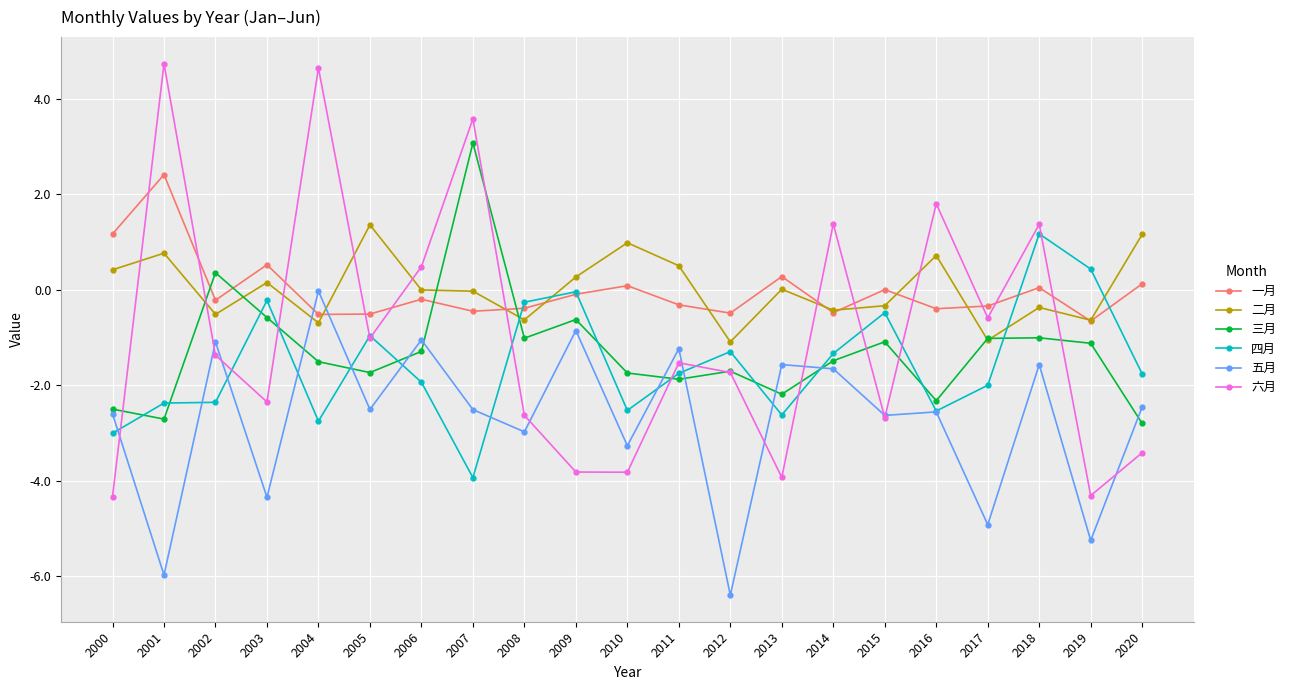

What is the value of the 六月 point at the 6th from the left?

-1.0